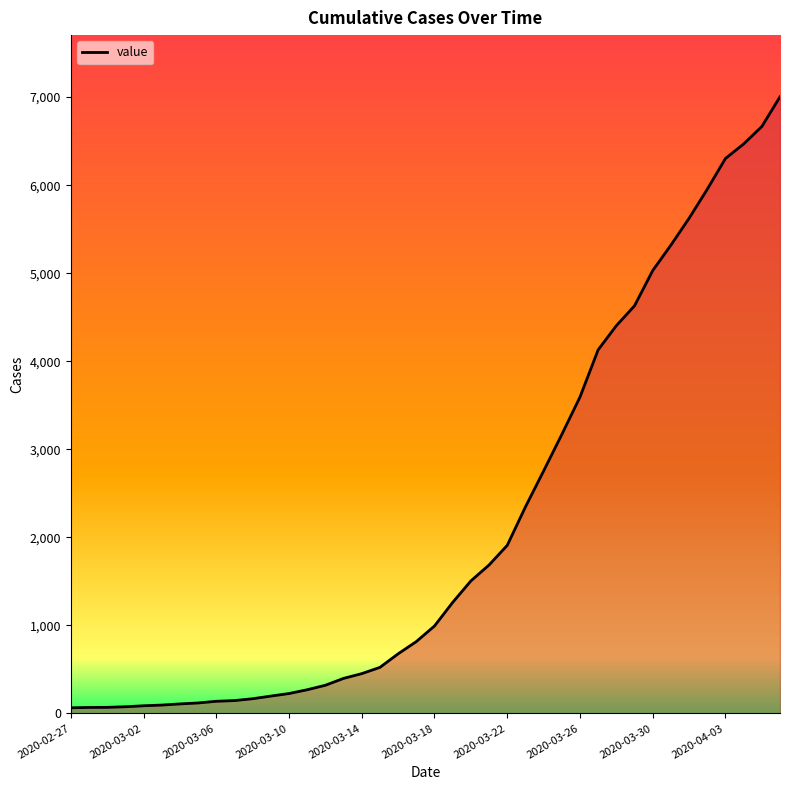

What is the average value?

2144